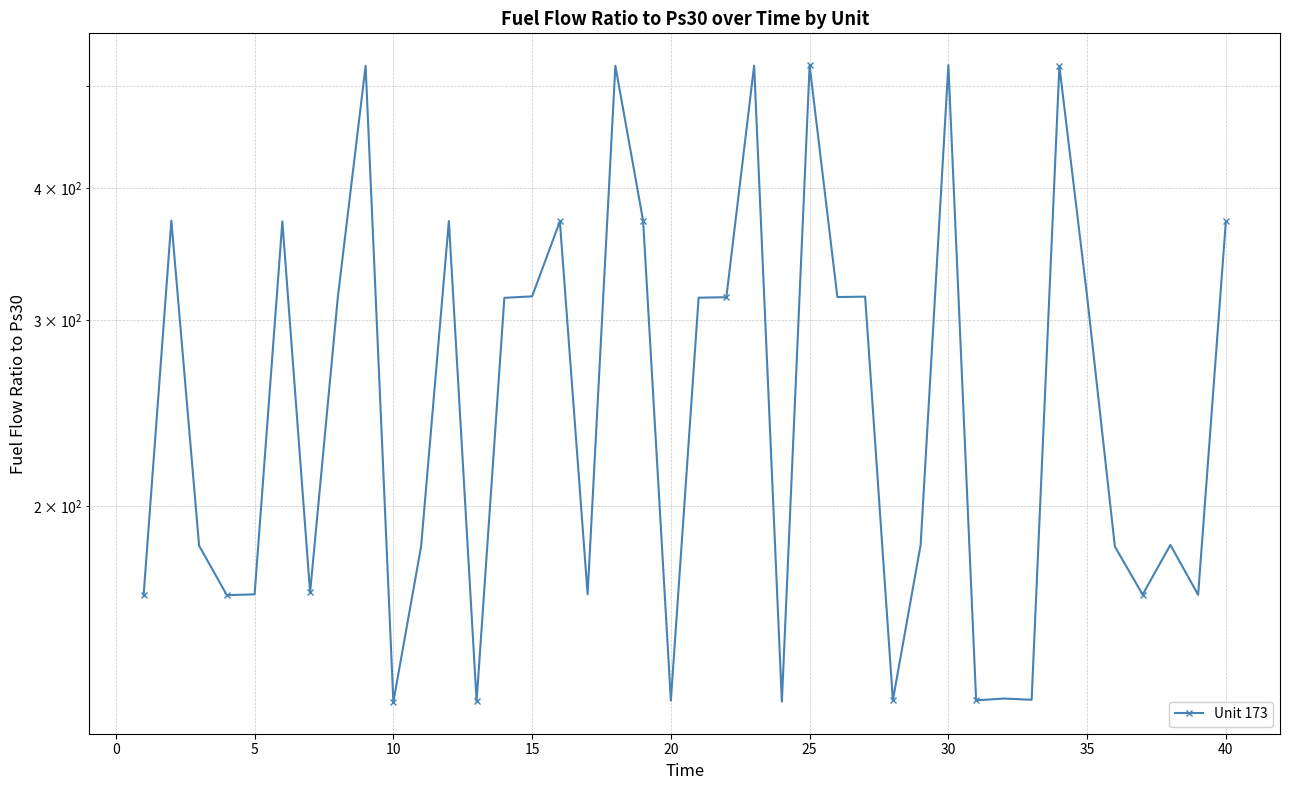

The value at 36 is 225.9. True or false?

False